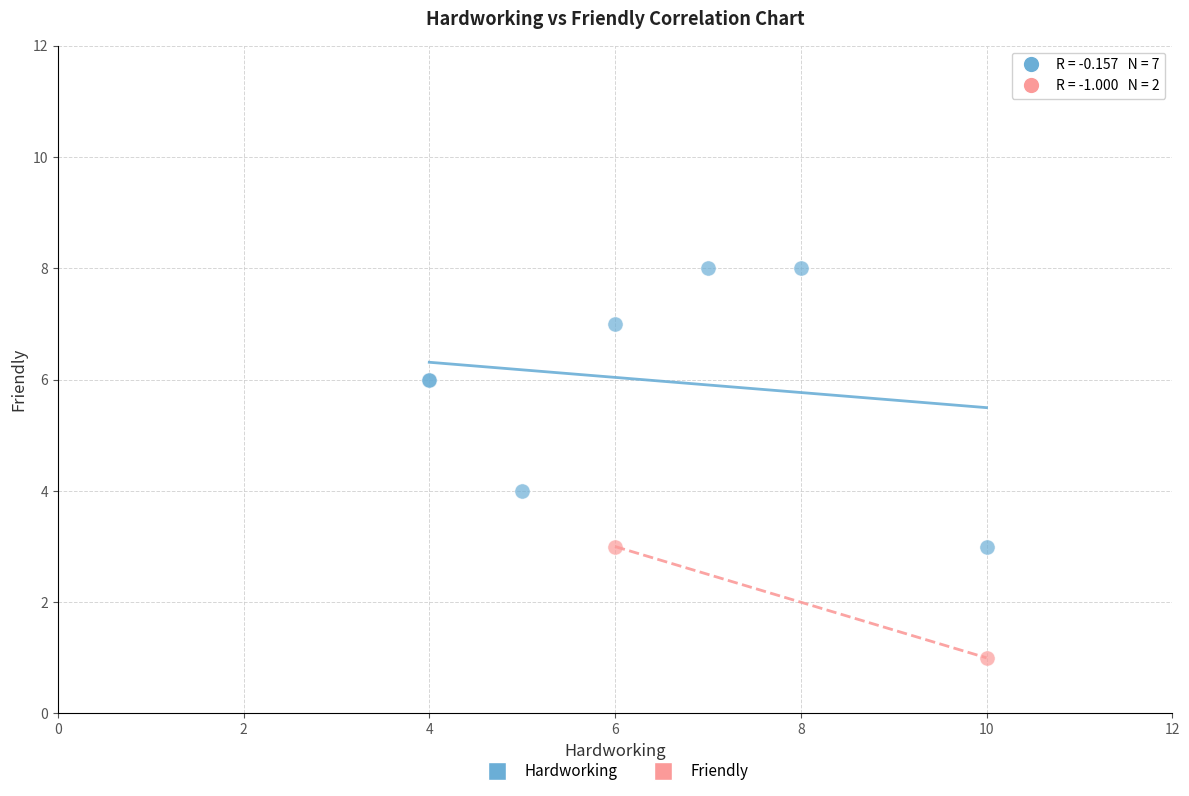

Which series reaches the minimum Y coordinate?

Friendly